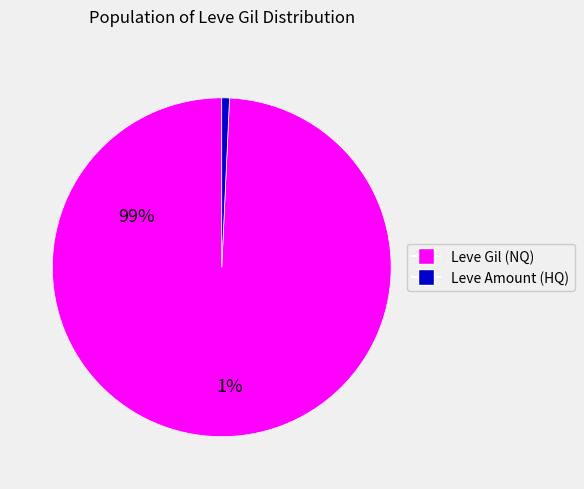

Between Leve Gil and Leve Amount, which is larger?

Leve Gil